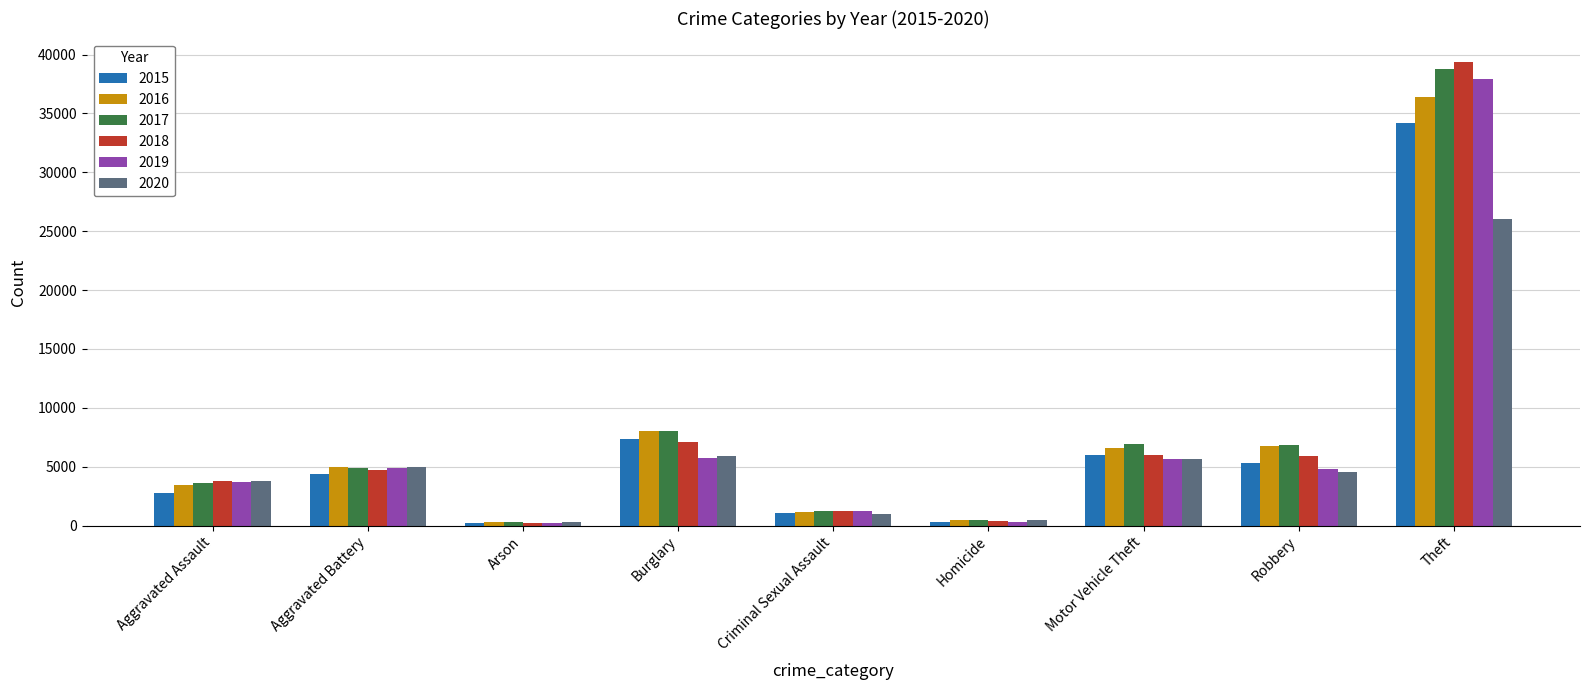

The value of 2018 at Aggravated Assault is 5533. True or false?

False